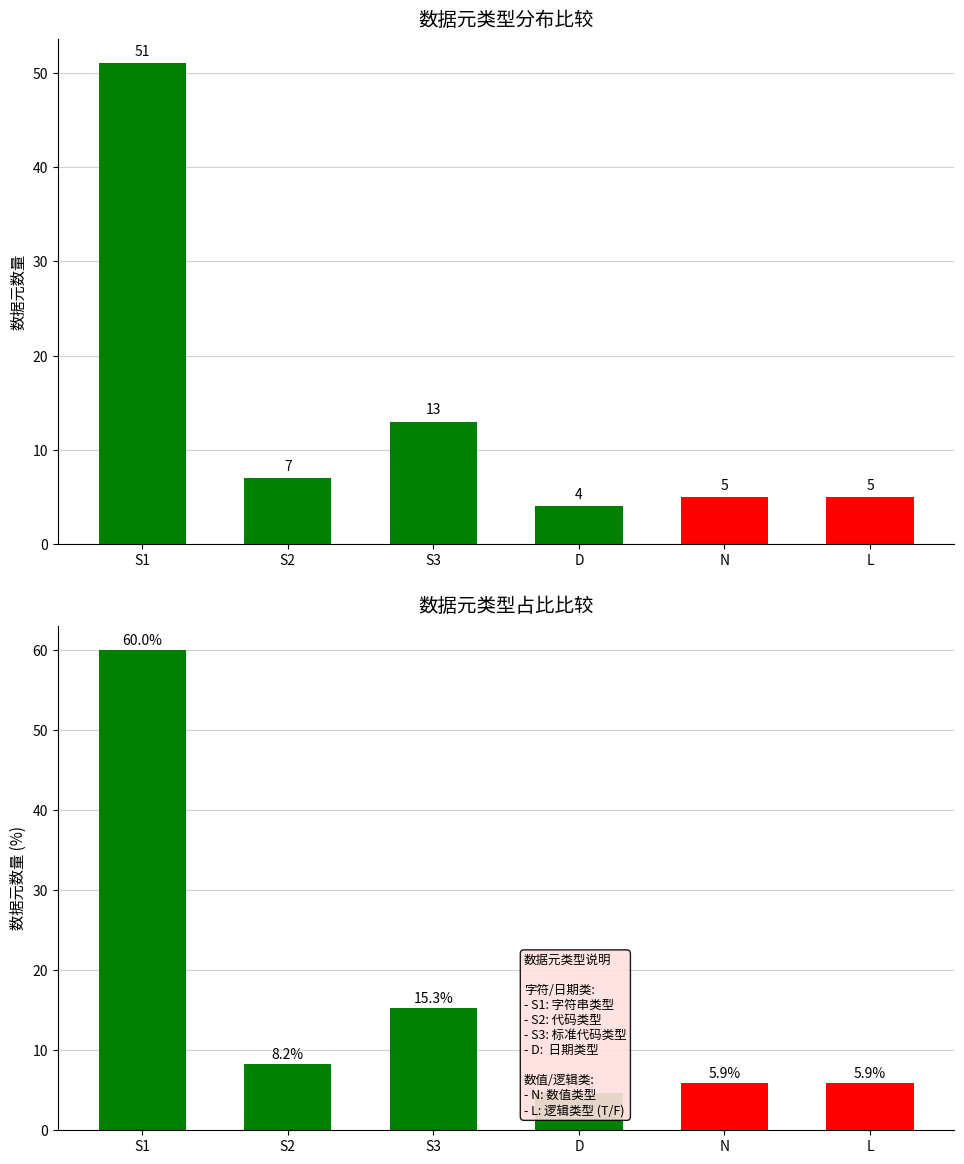

At which category does the chart reach its minimum across all series?

D